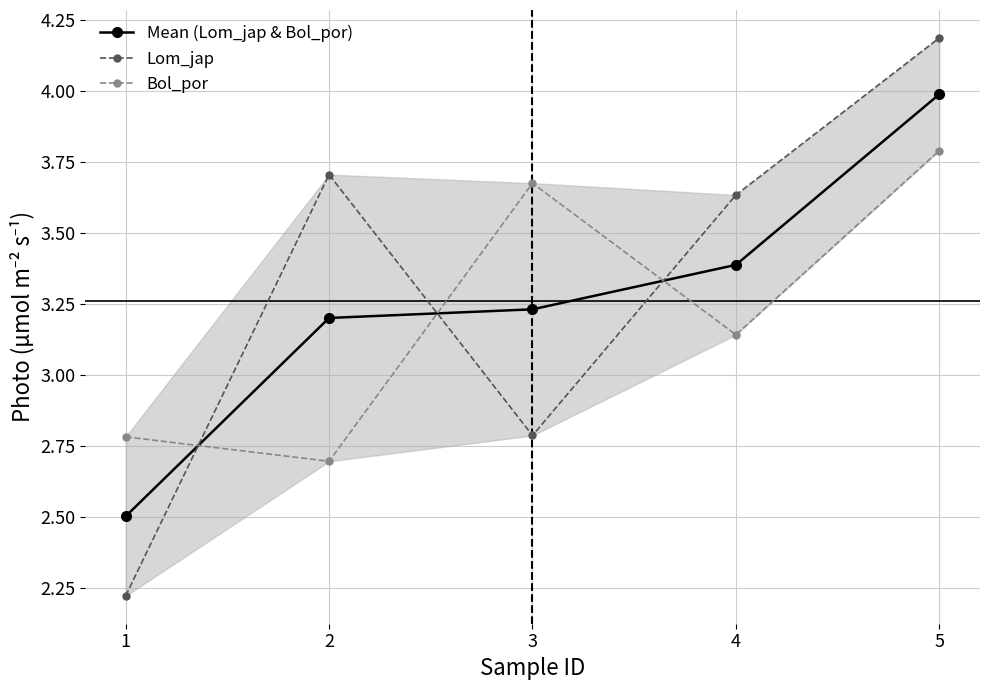

How many lines are shown in the chart?

3